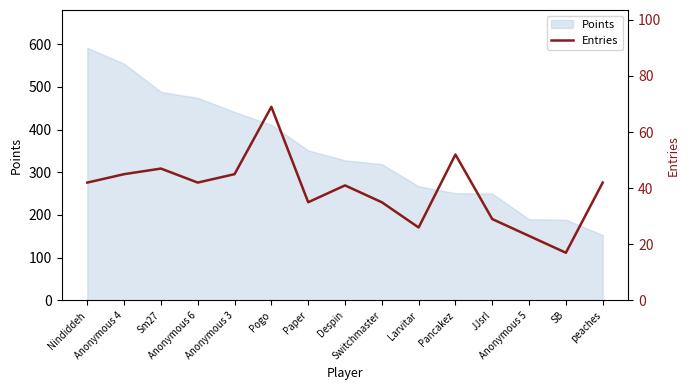

Is it true that the value at Nindiddeh is 42?

True